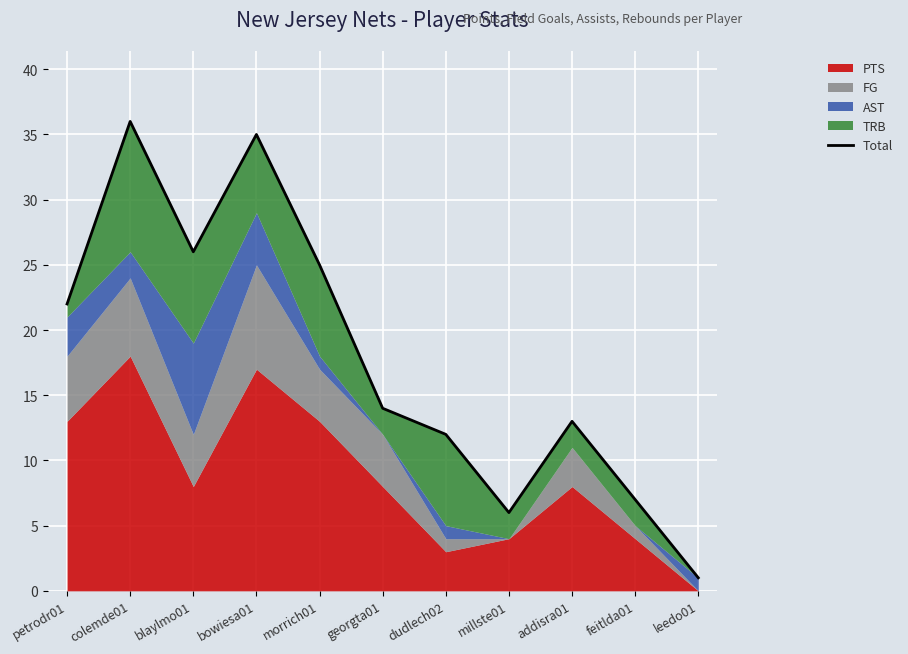

Which label corresponds to the smallest value in the chart?

leedo01